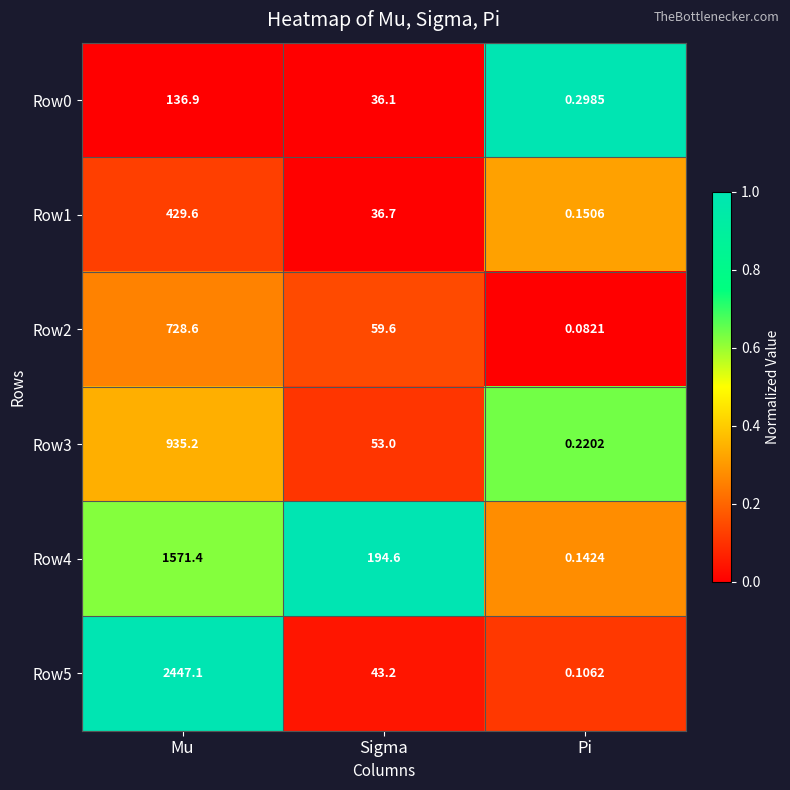

Rank the categories by Row1 value from lowest to highest.

Pi, Sigma, Mu